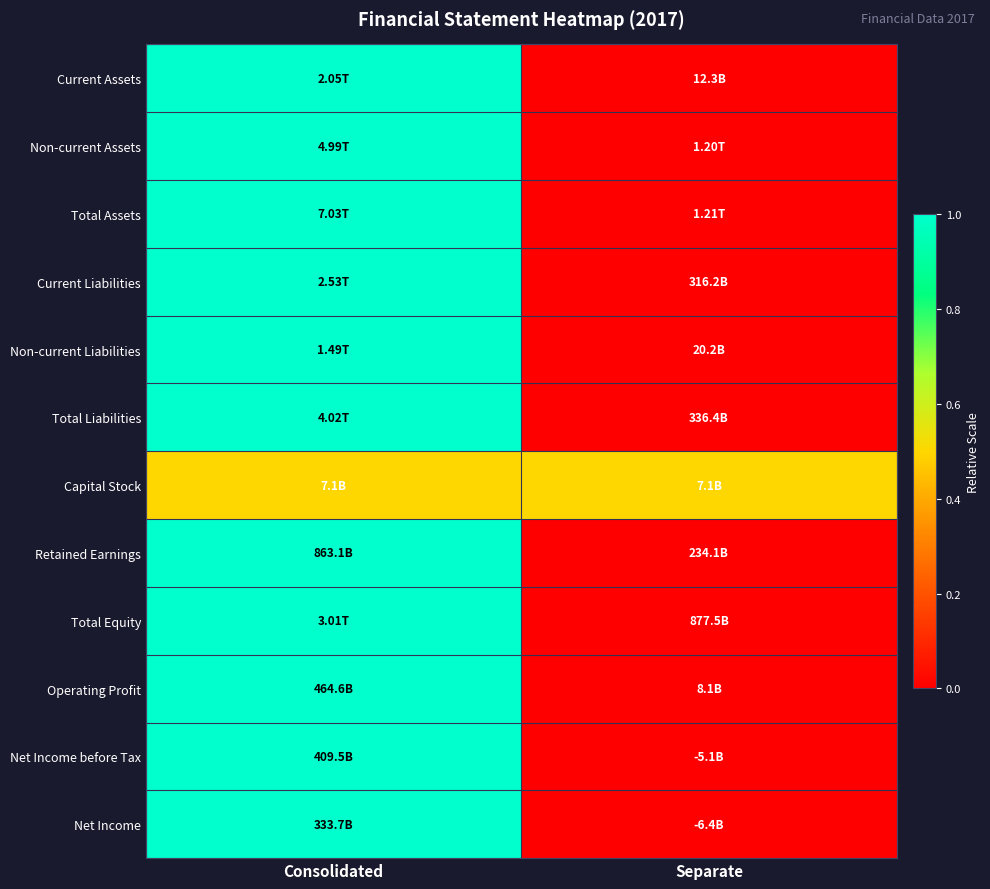

What is the total value across all series at Consolidated?

11.5